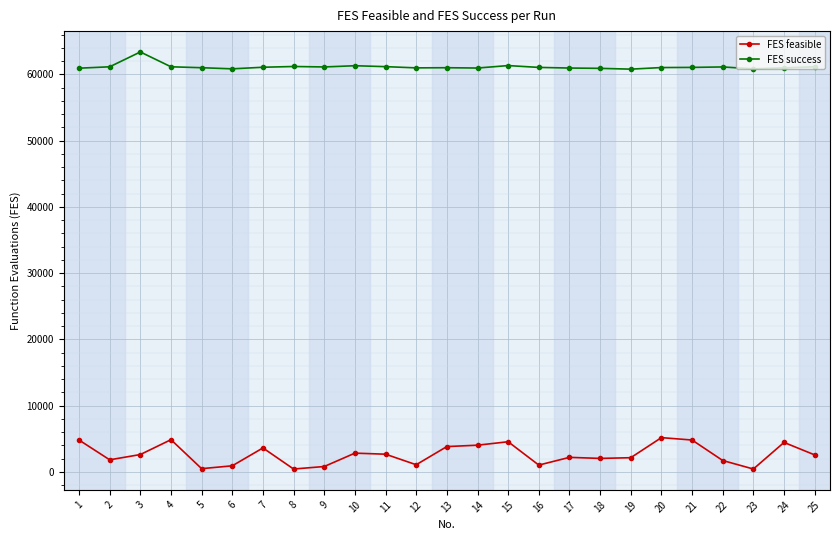

How many lines are shown in the chart?

2